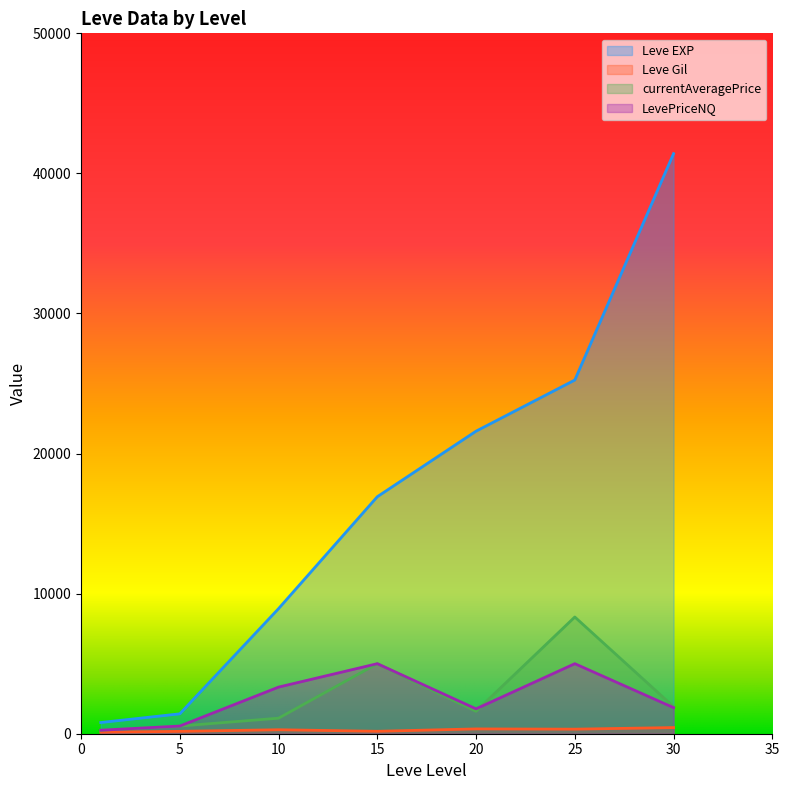

What is the lowest value of the LevePriceNQ series?

250